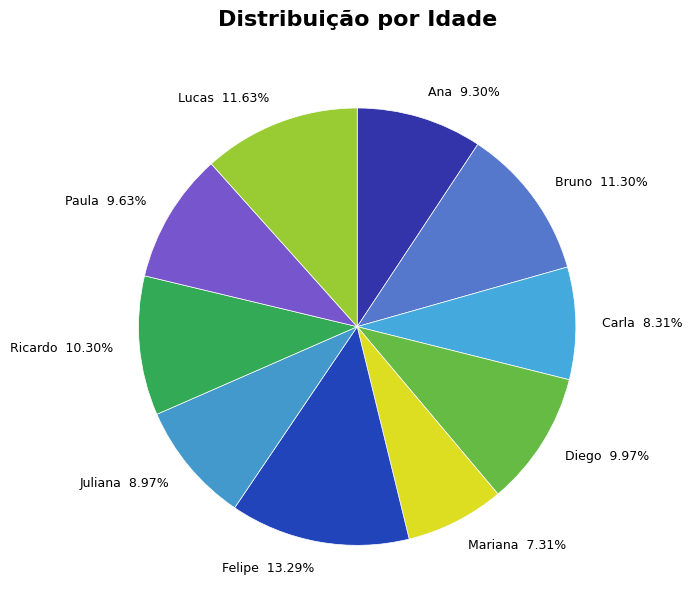

Between Carla and Bruno, which is larger?

Bruno